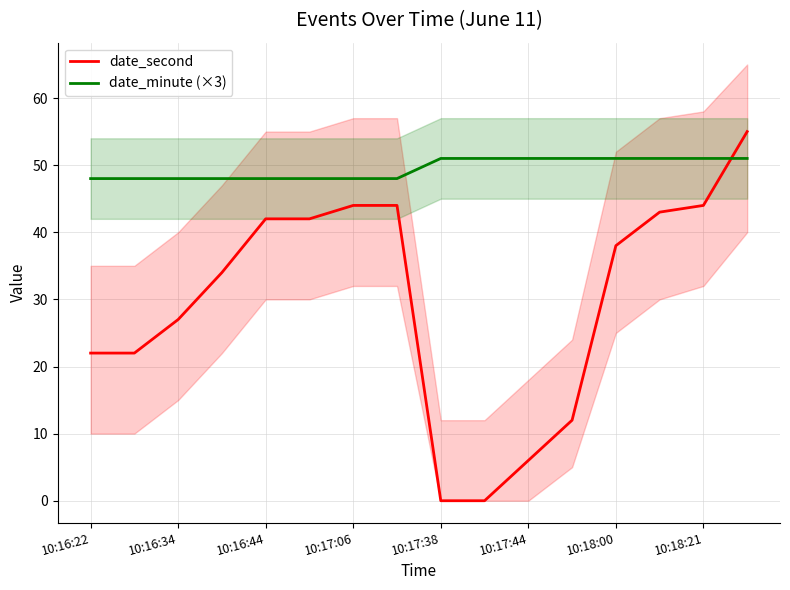

How many data points in date_second are above 38?

7